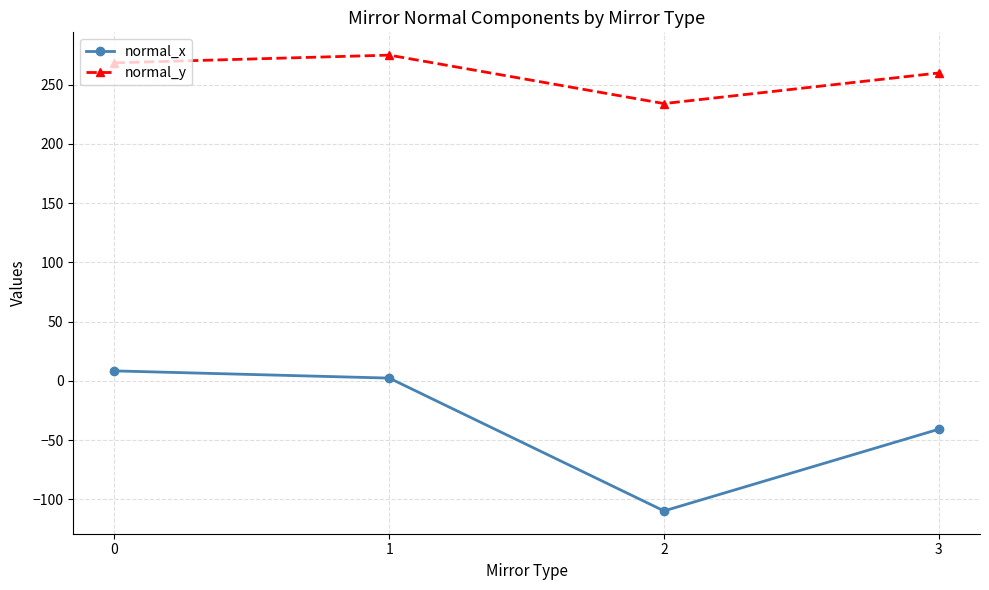

What is the maximum value shown in the chart?

274.8